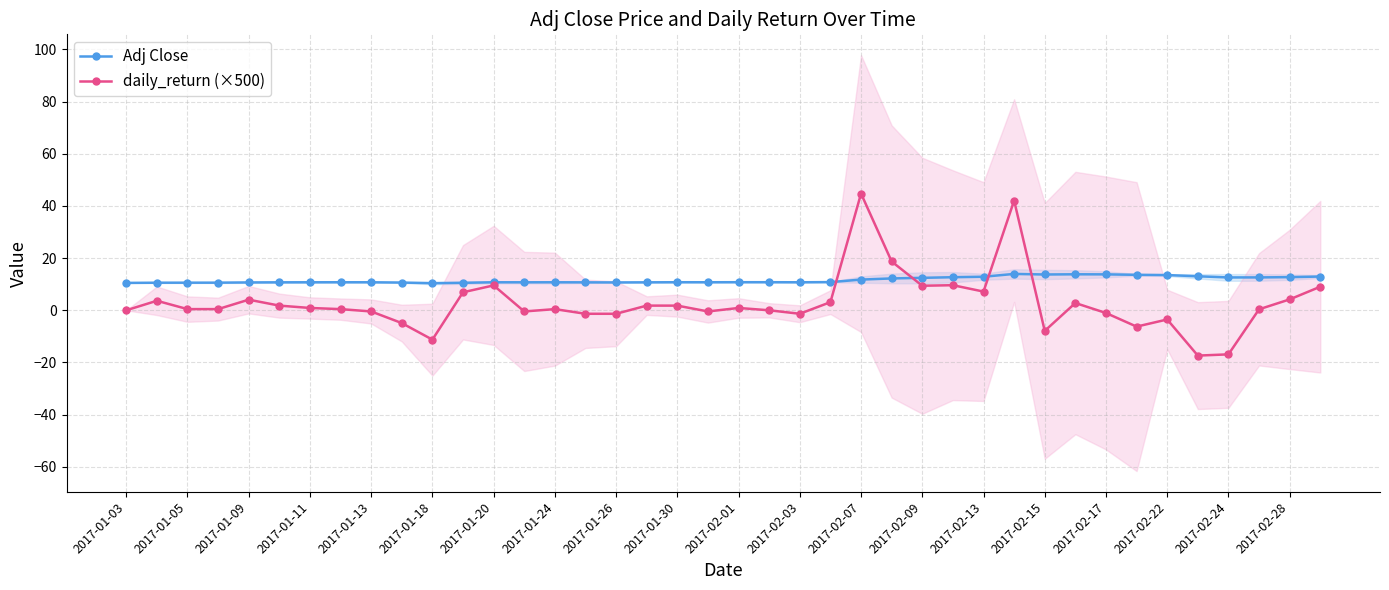

Is it true that daily_return (×500) equals 4.1 at 2017-01-09?

True